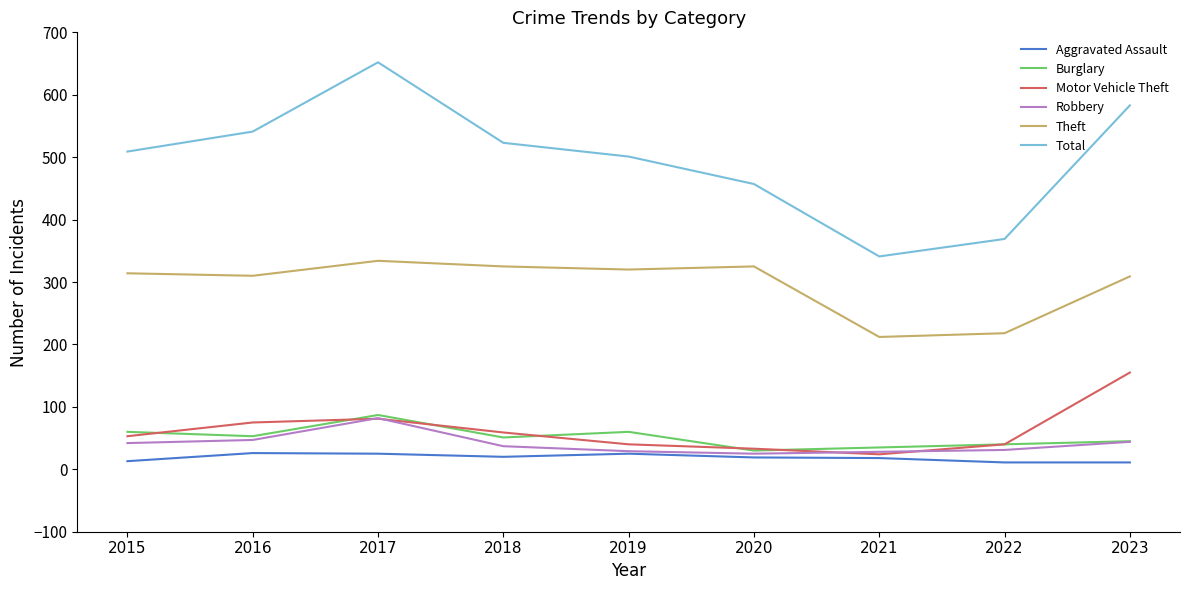

True or false: Aggravated Assault has a value of 19 at 2020.

True